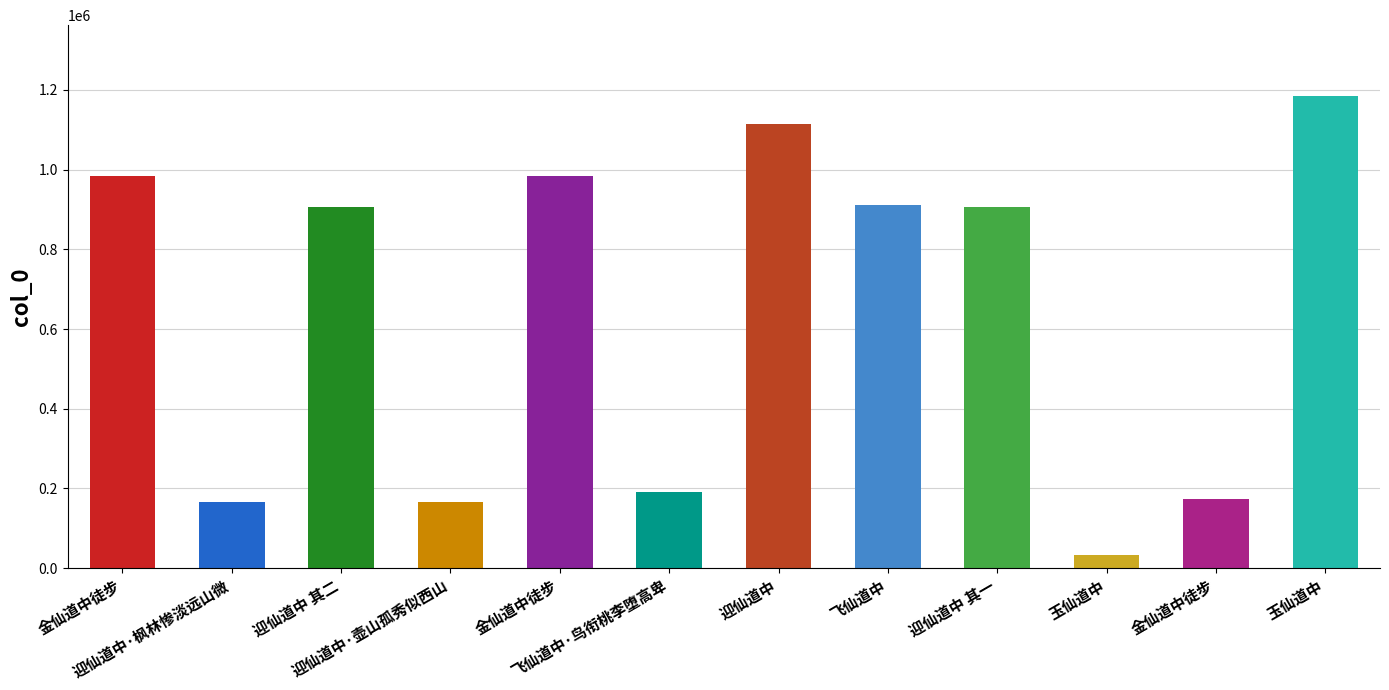

True or false: the data shows 447705 at 金仙道中徒步.

False